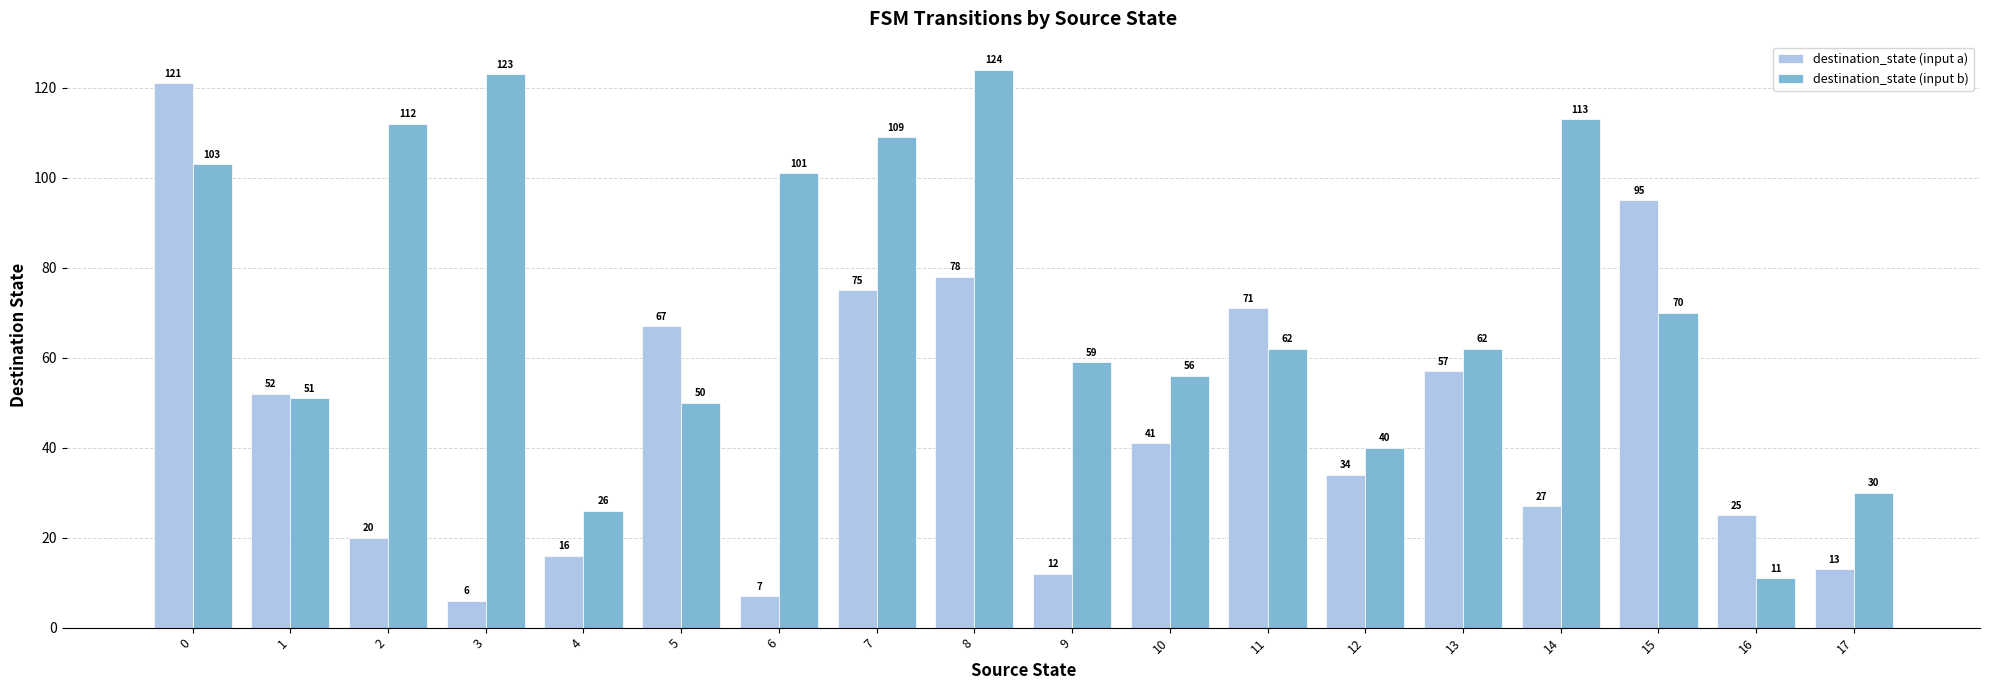

What is the value of the destination_state (input b) bar at the 14th from the left?

62